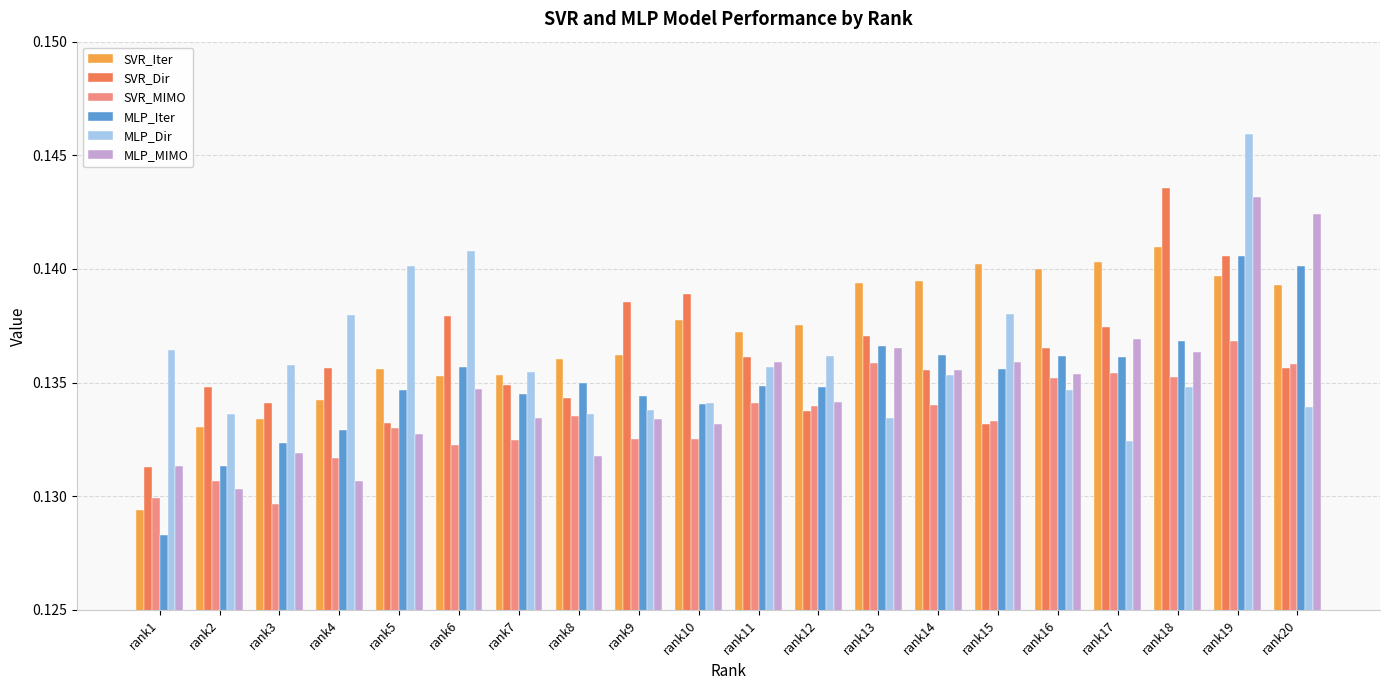

Which series has the largest range (max minus min)?

MLP_Dir